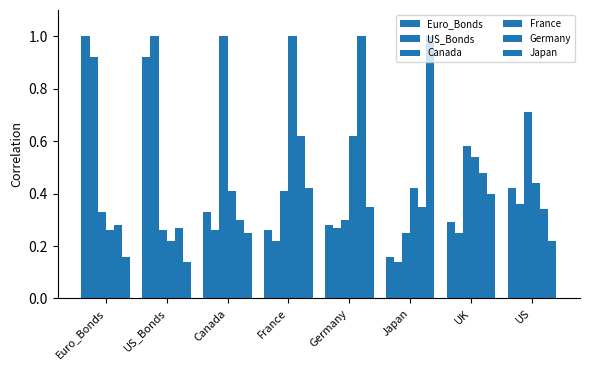

Reading left to right, list all the values displayed in this chart.

Euro_Bonds: 1.0	0.9	0.3	0.3	0.3	0.2	0.3	0.4
US_Bonds: 0.9	1.0	0.3	0.2	0.3	0.1	0.2	0.4
Canada: 0.3	0.3	1.0	0.4	0.3	0.2	0.6	0.7
France: 0.3	0.2	0.4	1.0	0.6	0.4	0.5	0.4
Germany: 0.3	0.3	0.3	0.6	1.0	0.3	0.5	0.3
Japan: 0.2	0.1	0.2	0.4	0.3	1.0	0.4	0.2